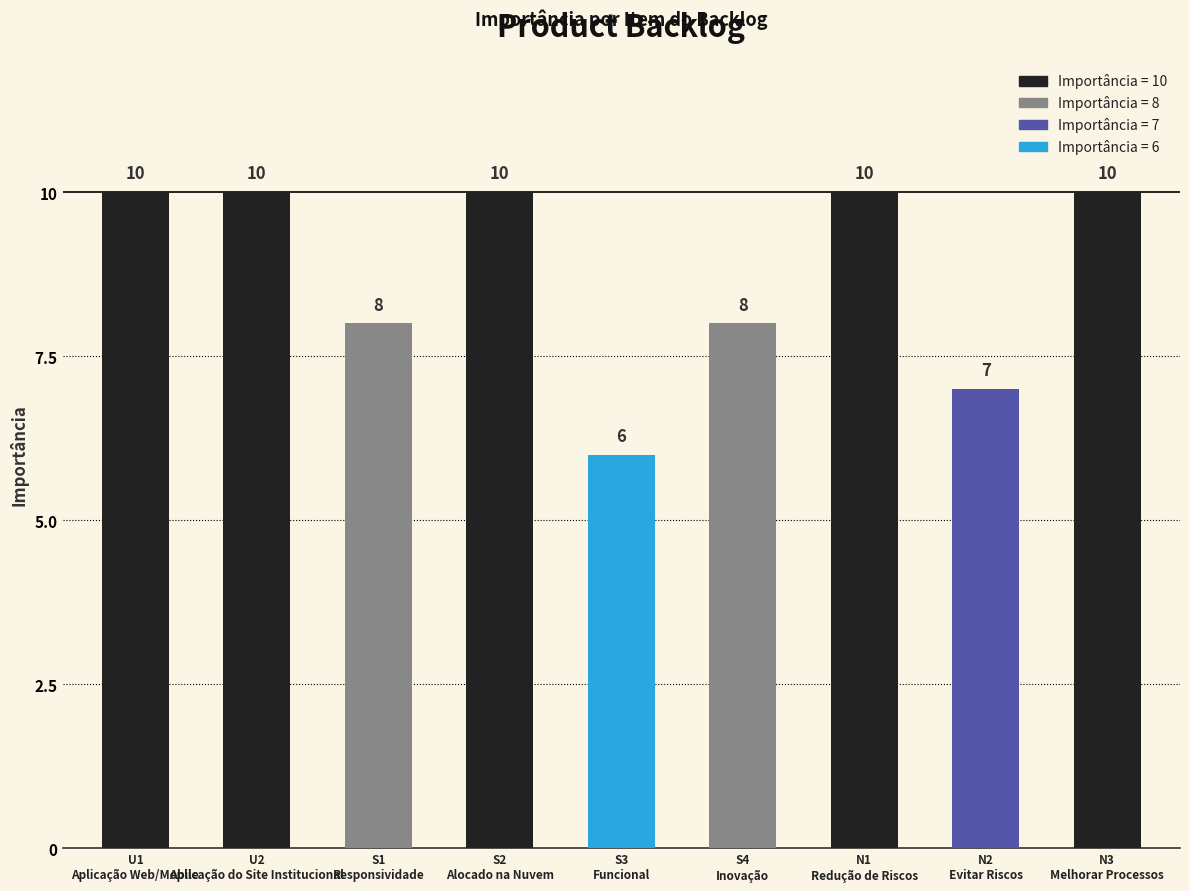

The value at N3
Melhorar Processos is 10. True or false?

True